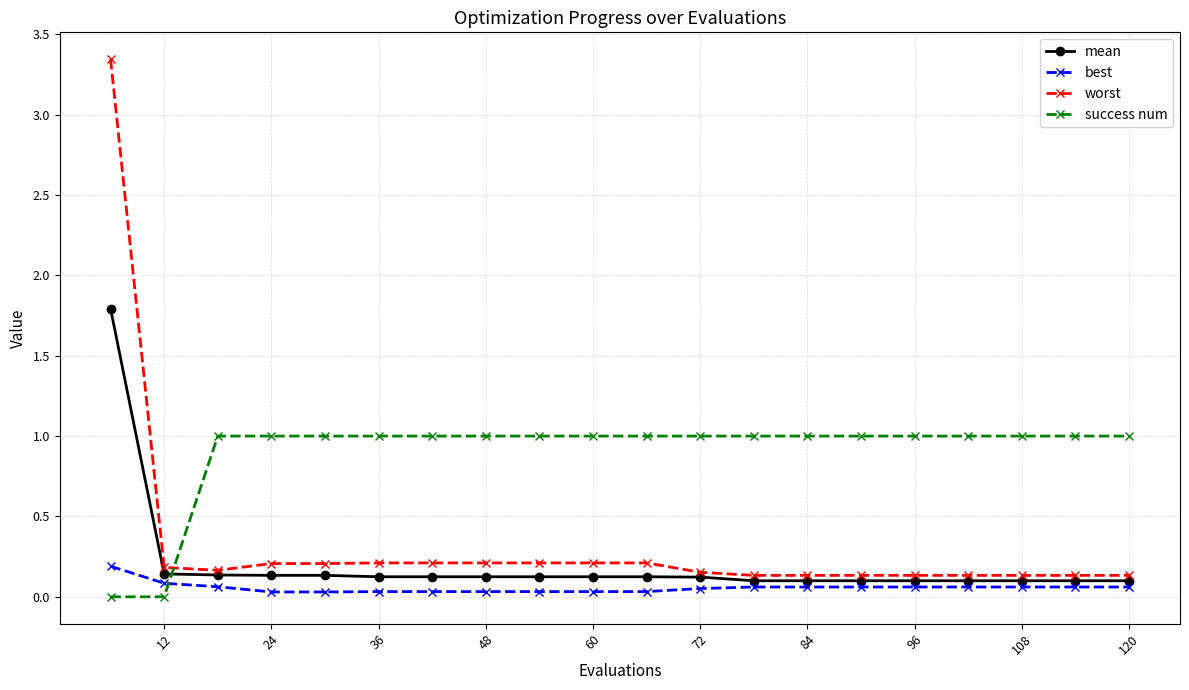

Which series has the widest spread of values?

worst